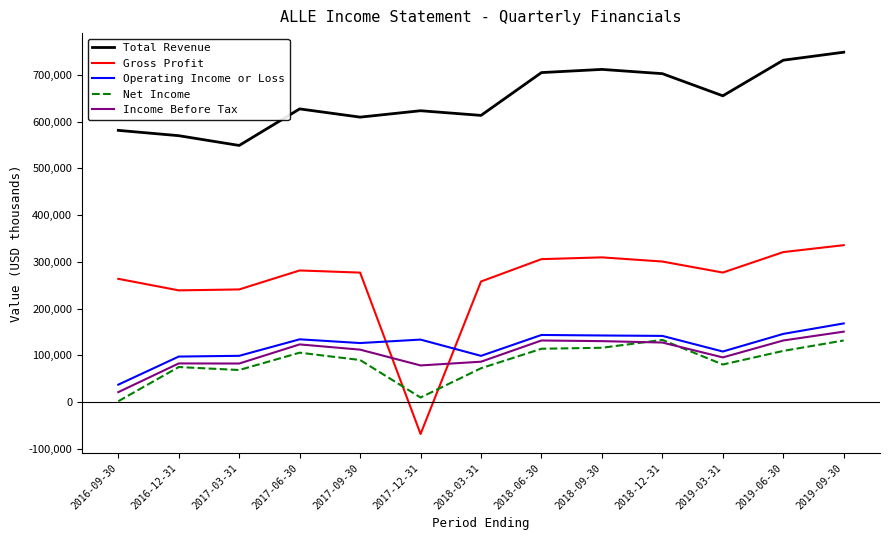

Rank the series at 2017-09-30 from highest to lowest value.

Total Revenue, Gross Profit, Operating Income or Loss, Income Before Tax, Net Income